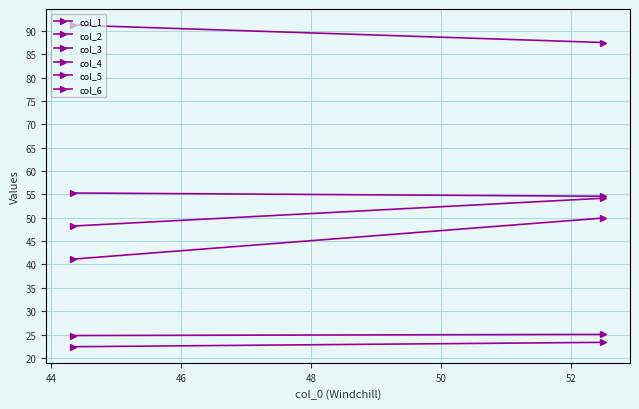

Is this an area chart (filled region under the line)?

No